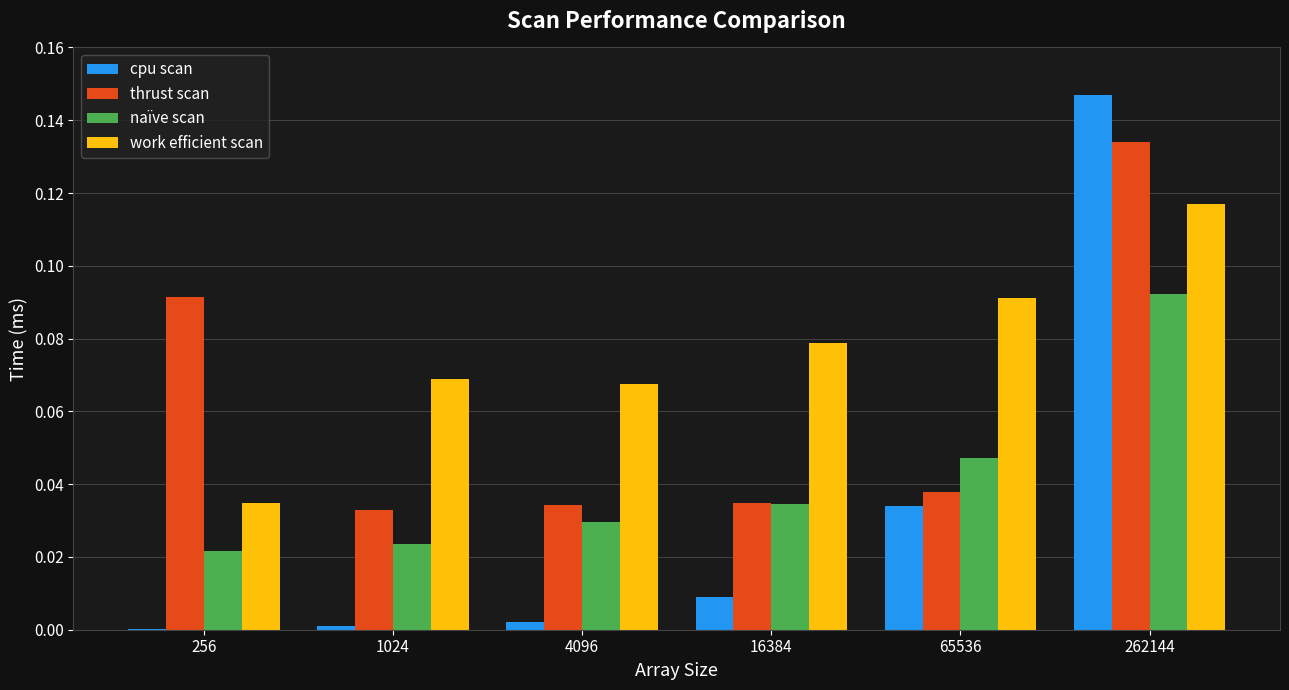

What are all the series names shown in the legend?

cpu scan, thrust scan, naïve scan, work efficient scan